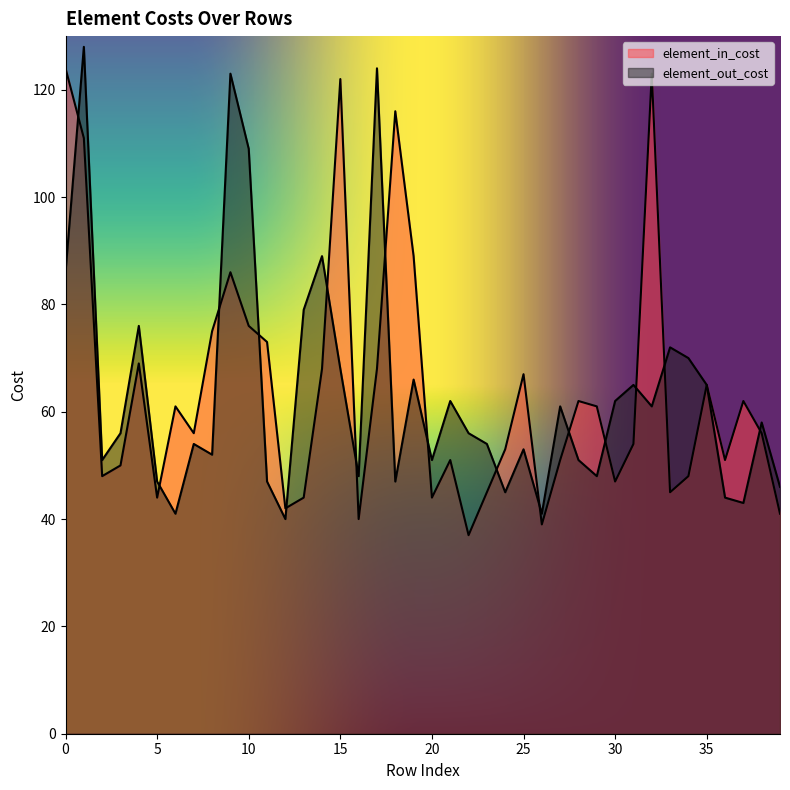

At how many categories does at least one series exceed 38?

40